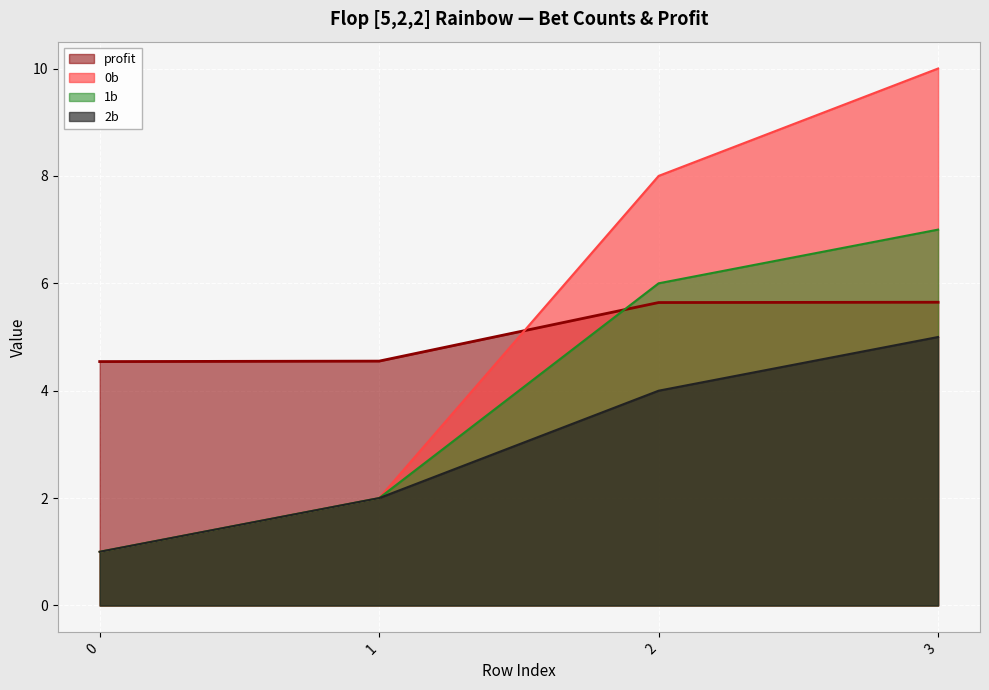

How many values in the profit series are below 5?

2